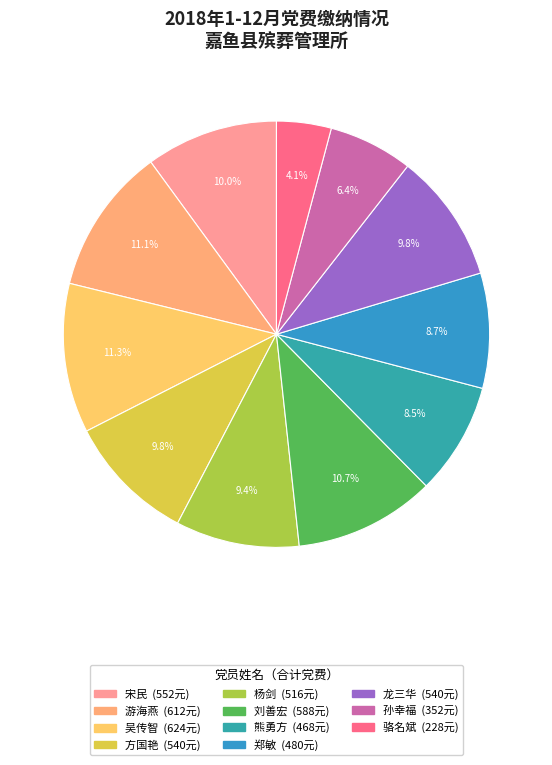

The 游海燕 slice represents 11% of the pie. True or false?

True